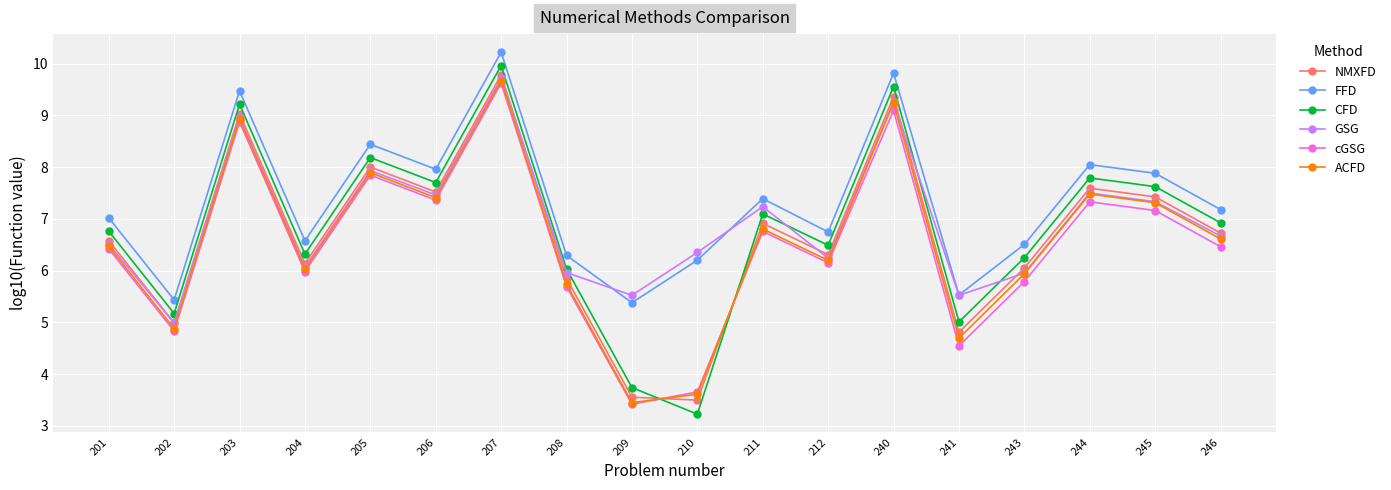

At which category does ACFD reach its first local peak?

203